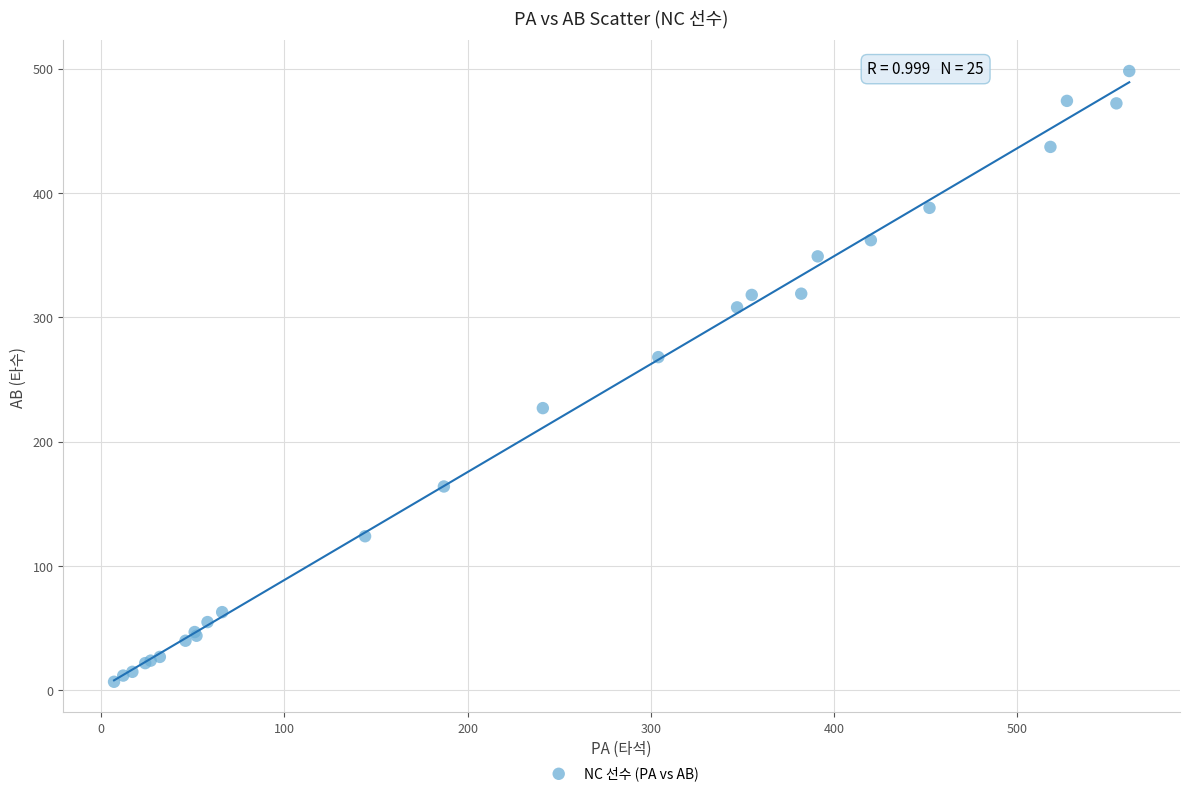

What Y value in the scatter plot is closest to 252?

268